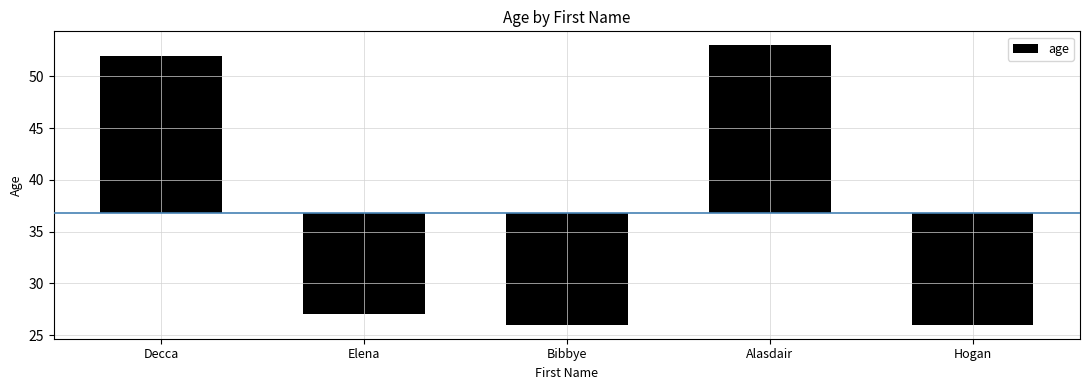

What is the value of the 3rd bar from the left?

-10.8